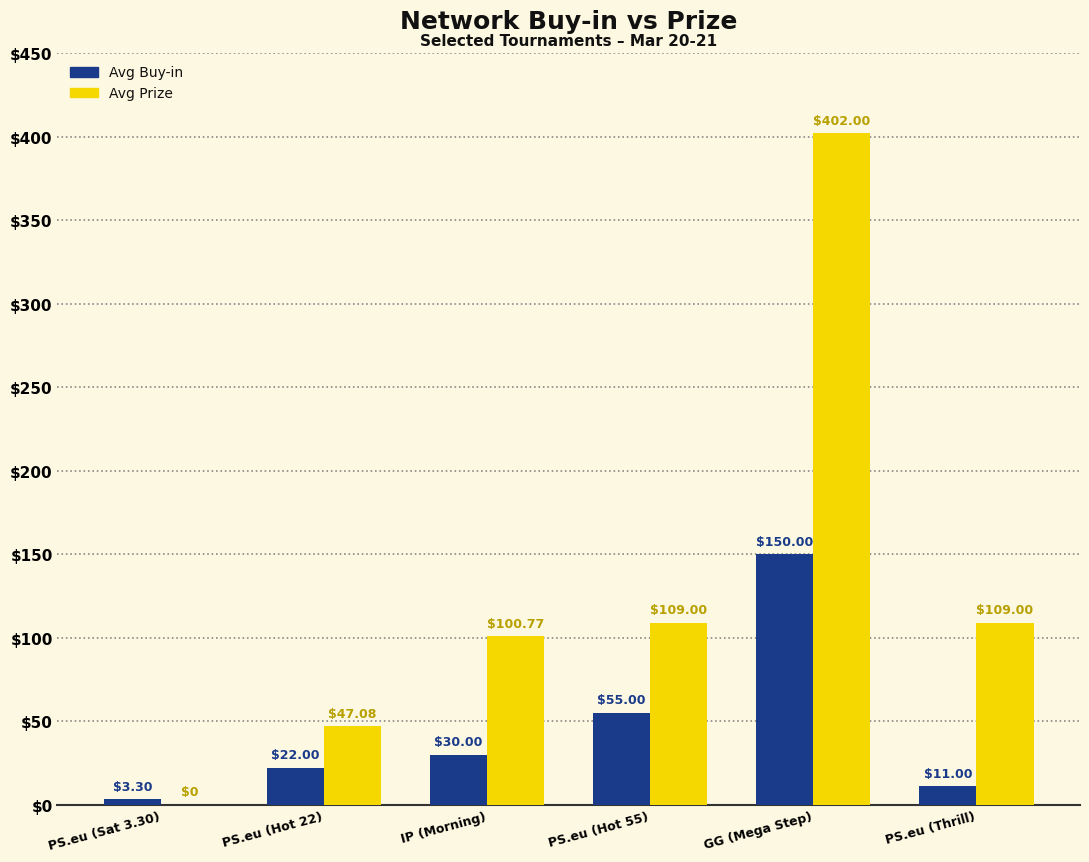

At which category is the sum across all series the highest?

GG (Mega Step)